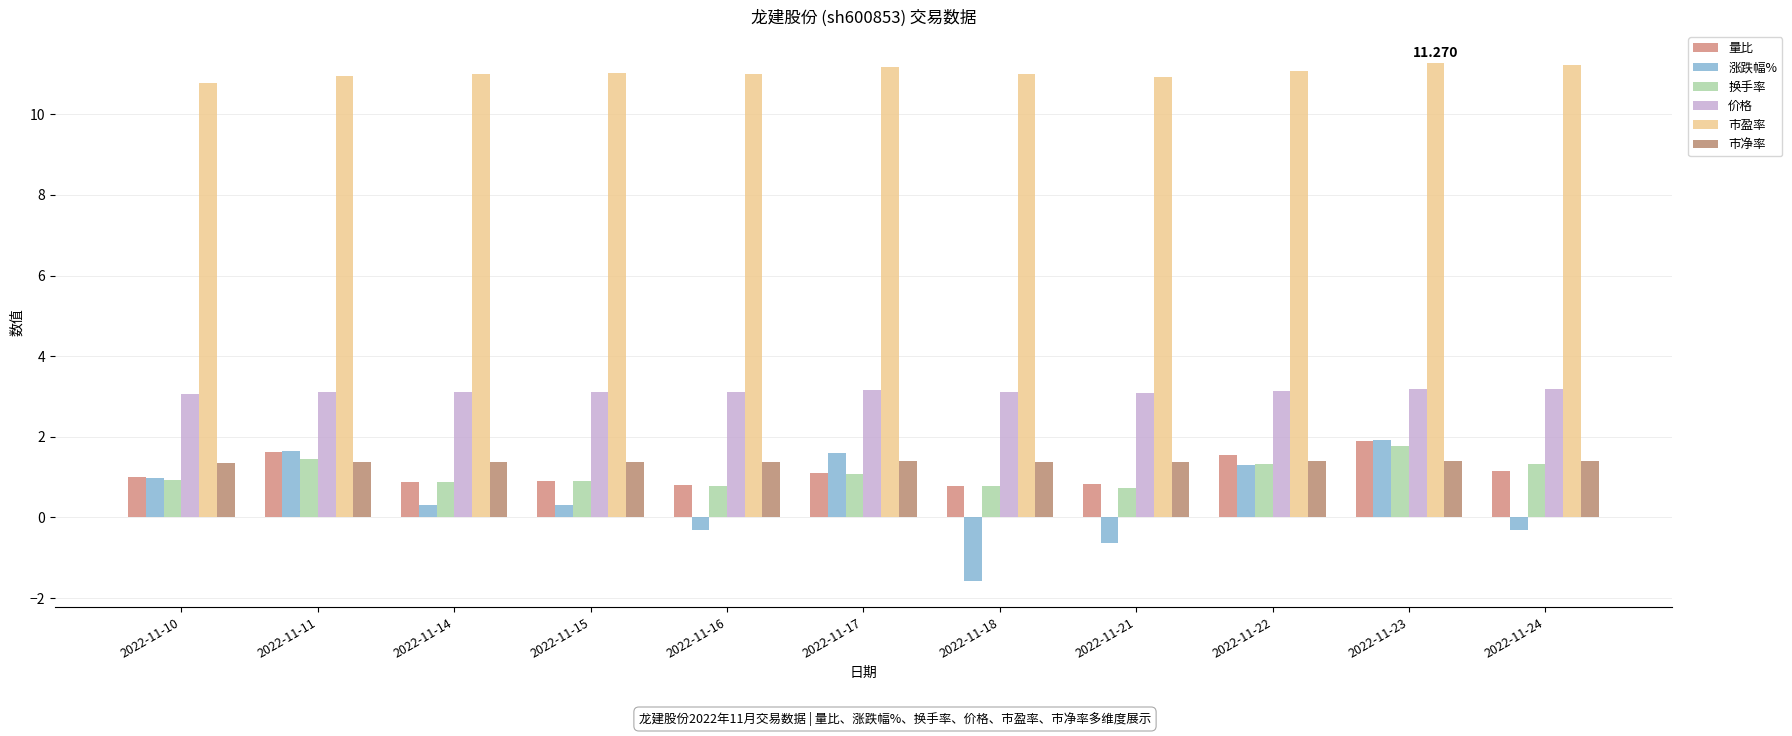

How many bars are there in total?

66